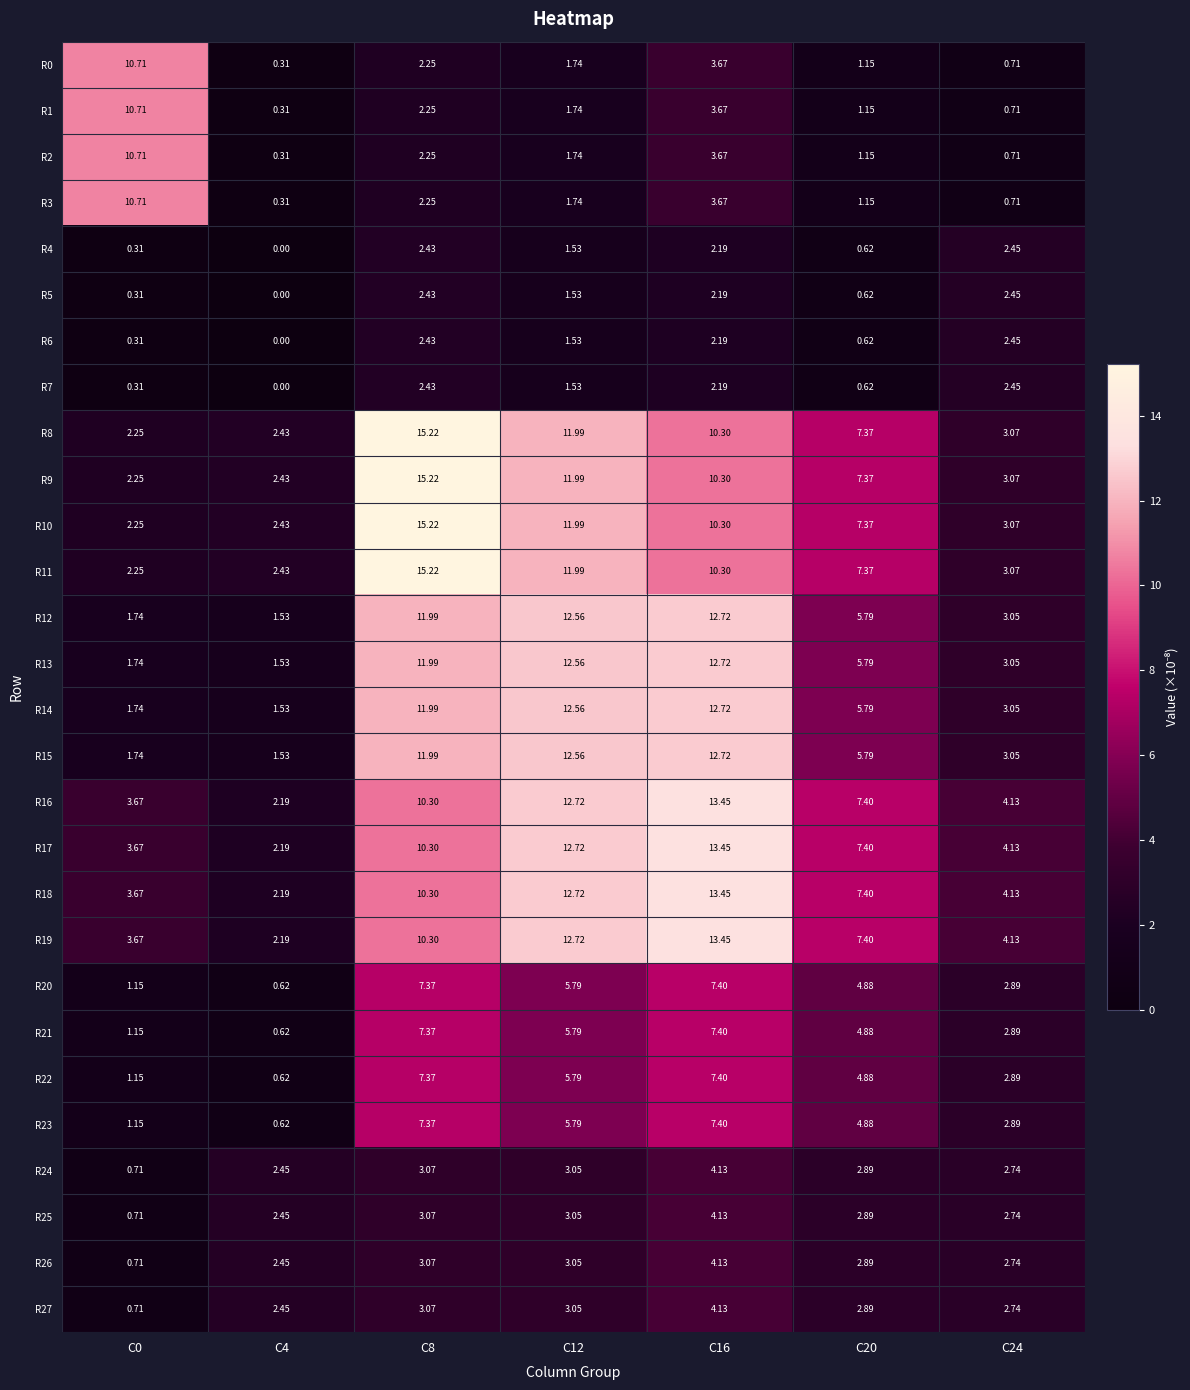

Reading left to right, transcribe all the data shown in this chart.

R0: C0=10.7	C4=0.3	C8=2.2	C12=1.7	C16=3.7	C20=1.1	C24=0.7
R1: C0=10.7	C4=0.3	C8=2.2	C12=1.7	C16=3.7	C20=1.1	C24=0.7
R2: C0=10.7	C4=0.3	C8=2.2	C12=1.7	C16=3.7	C20=1.1	C24=0.7
R3: C0=10.7	C4=0.3	C8=2.2	C12=1.7	C16=3.7	C20=1.1	C24=0.7
R4: C0=0.3	C4=0.0	C8=2.4	C12=1.5	C16=2.2	C20=0.6	C24=2.5
R5: C0=0.3	C4=0.0	C8=2.4	C12=1.5	C16=2.2	C20=0.6	C24=2.5
R6: C0=0.3	C4=0.0	C8=2.4	C12=1.5	C16=2.2	C20=0.6	C24=2.5
R7: C0=0.3	C4=0.0	C8=2.4	C12=1.5	C16=2.2	C20=0.6	C24=2.5
R8: C0=2.2	C4=2.4	C8=15.2	C12=12.0	C16=10.3	C20=7.4	C24=3.1
R9: C0=2.2	C4=2.4	C8=15.2	C12=12.0	C16=10.3	C20=7.4	C24=3.1
R10: C0=2.2	C4=2.4	C8=15.2	C12=12.0	C16=10.3	C20=7.4	C24=3.1
R11: C0=2.2	C4=2.4	C8=15.2	C12=12.0	C16=10.3	C20=7.4	C24=3.1
R12: C0=1.7	C4=1.5	C8=12.0	C12=12.6	C16=12.7	C20=5.8	C24=3.0
R13: C0=1.7	C4=1.5	C8=12.0	C12=12.6	C16=12.7	C20=5.8	C24=3.0
R14: C0=1.7	C4=1.5	C8=12.0	C12=12.6	C16=12.7	C20=5.8	C24=3.0
R15: C0=1.7	C4=1.5	C8=12.0	C12=12.6	C16=12.7	C20=5.8	C24=3.0
R16: C0=3.7	C4=2.2	C8=10.3	C12=12.7	C16=13.4	C20=7.4	C24=4.1
R17: C0=3.7	C4=2.2	C8=10.3	C12=12.7	C16=13.4	C20=7.4	C24=4.1
R18: C0=3.7	C4=2.2	C8=10.3	C12=12.7	C16=13.4	C20=7.4	C24=4.1
R19: C0=3.7	C4=2.2	C8=10.3	C12=12.7	C16=13.4	C20=7.4	C24=4.1
R20: C0=1.1	C4=0.6	C8=7.4	C12=5.8	C16=7.4	C20=4.9	C24=2.9
R21: C0=1.1	C4=0.6	C8=7.4	C12=5.8	C16=7.4	C20=4.9	C24=2.9
R22: C0=1.1	C4=0.6	C8=7.4	C12=5.8	C16=7.4	C20=4.9	C24=2.9
R23: C0=1.1	C4=0.6	C8=7.4	C12=5.8	C16=7.4	C20=4.9	C24=2.9
R24: C0=0.7	C4=2.5	C8=3.1	C12=3.0	C16=4.1	C20=2.9	C24=2.7
R25: C0=0.7	C4=2.5	C8=3.1	C12=3.0	C16=4.1	C20=2.9	C24=2.7
R26: C0=0.7	C4=2.5	C8=3.1	C12=3.0	C16=4.1	C20=2.9	C24=2.7
R27: C0=0.7	C4=2.5	C8=3.1	C12=3.0	C16=4.1	C20=2.9	C24=2.7